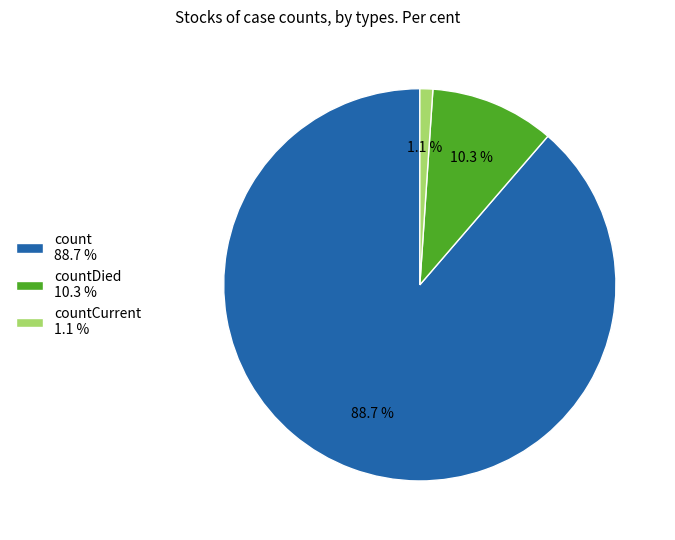

What is the majority slice?

count 88.7 %